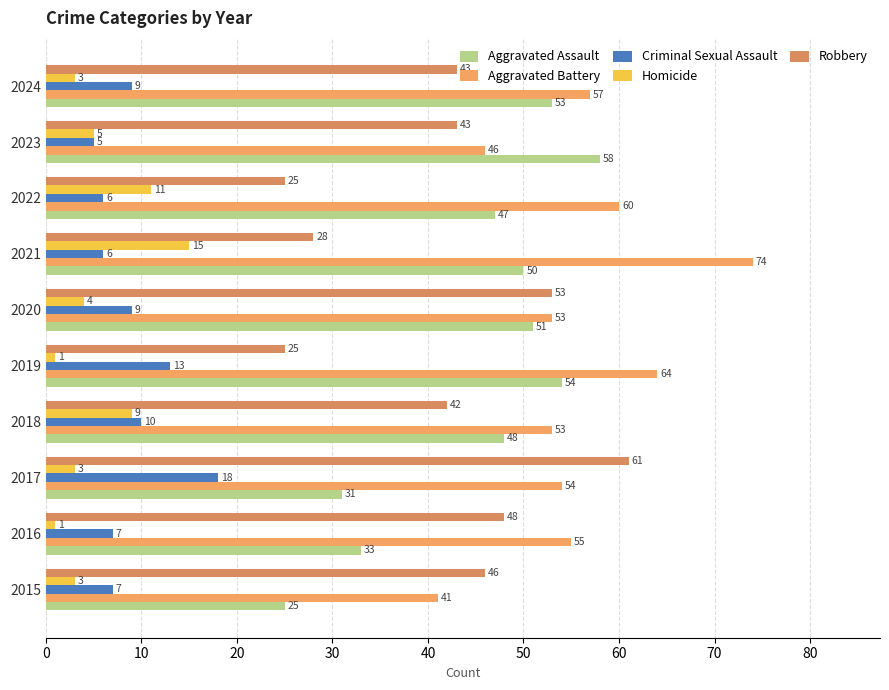

How many data points does each series have?

10